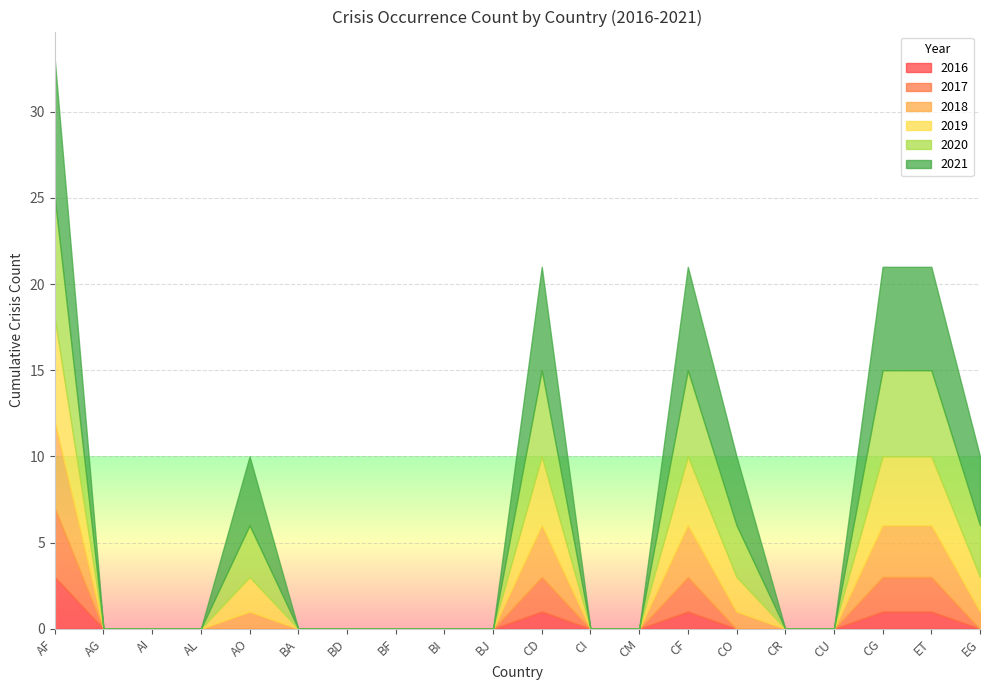

Reading right to left, list all the values displayed in this chart.

2016: 0	1	1	0	0	0	1	0	0	1	0	0	0	0	0	0	0	0	0	3
2017: 0	2	2	0	0	0	2	0	0	2	0	0	0	0	0	0	0	0	0	4
2018: 1	3	3	0	0	1	3	0	0	3	0	0	0	0	0	1	0	0	0	5
2019: 2	4	4	0	0	2	4	0	0	4	0	0	0	0	0	2	0	0	0	6
2020: 3	5	5	0	0	3	5	0	0	5	0	0	0	0	0	3	0	0	0	7
2021: 4	6	6	0	0	4	6	0	0	6	0	0	0	0	0	4	0	0	0	8